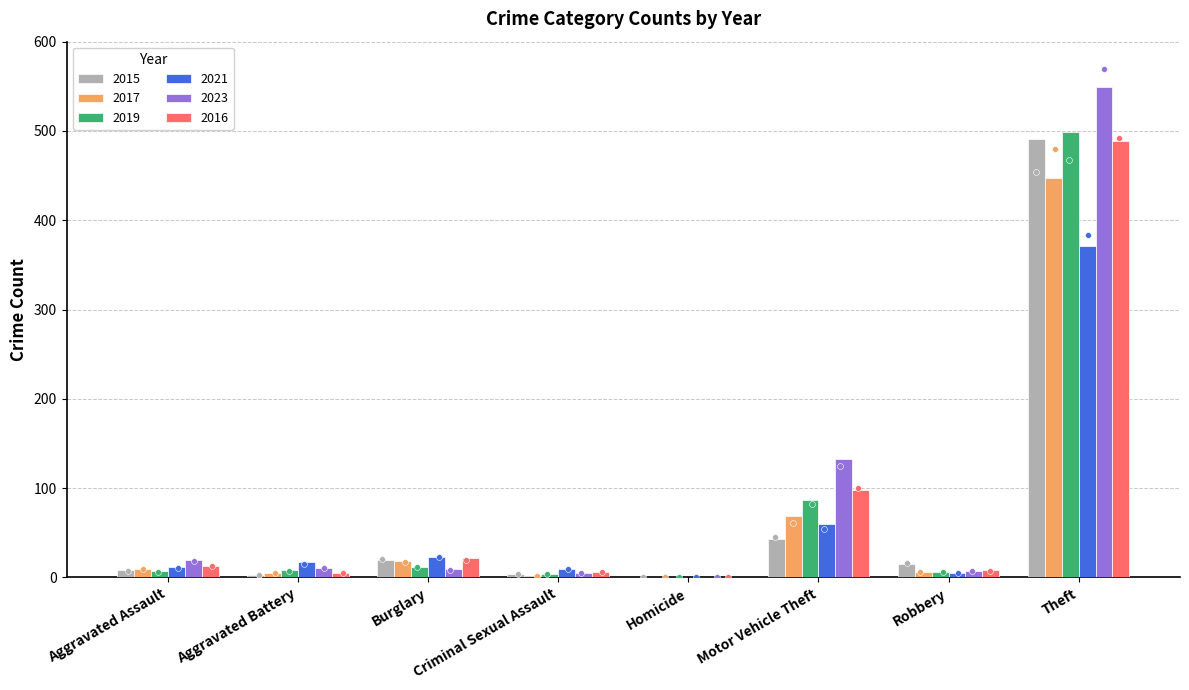

At how many categories does at least one series exceed 181?

1